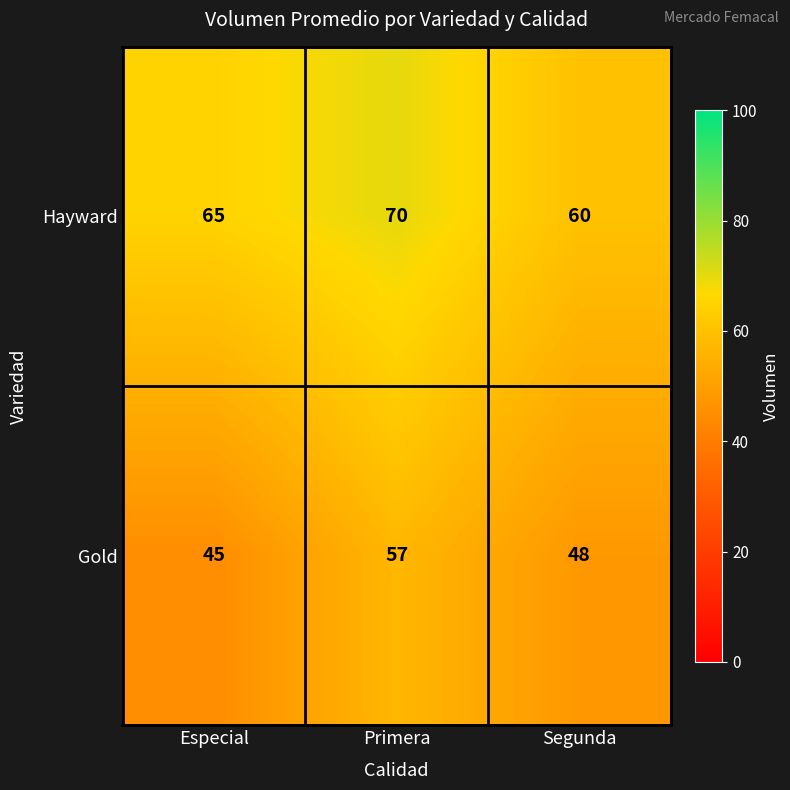

Count the Gold values in the range 45 to 57.

3